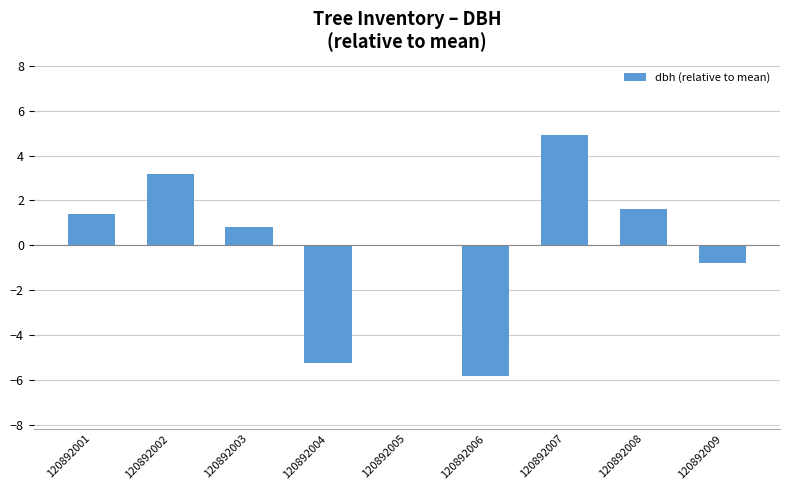

The chart shows a value of 0.8 at 120892001. True or false?

False